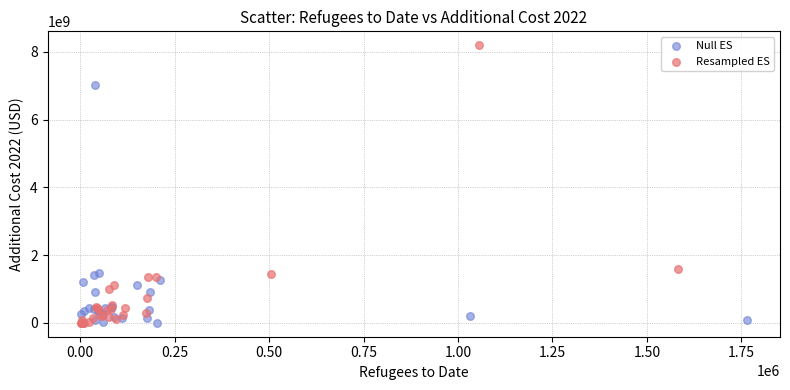

Which series contains the highest Y value?

Resampled ES